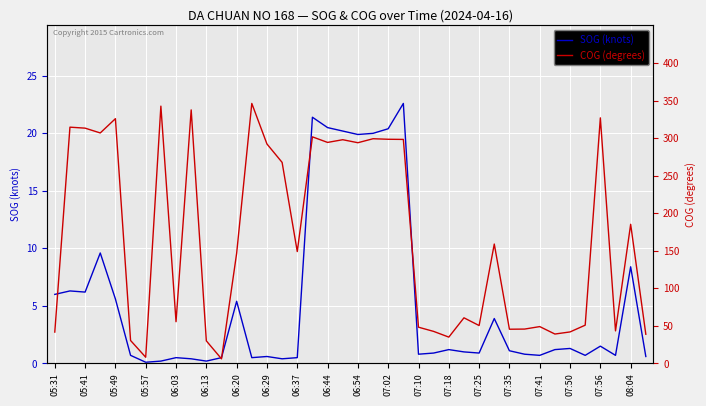

True or false: COG (degrees) has a value of 468.0 at 23.

False